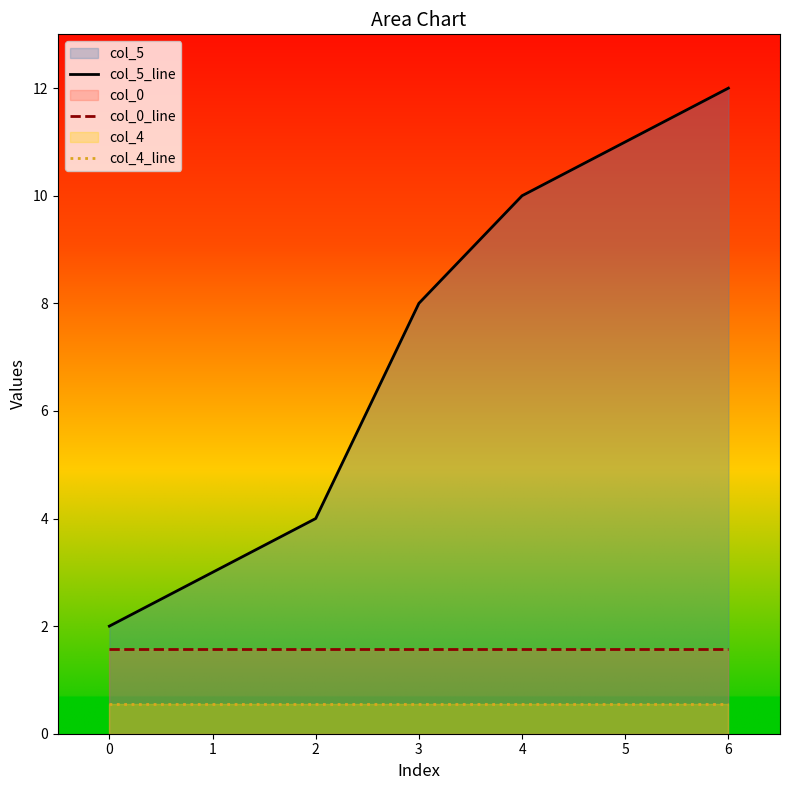

What is the sum of all col_4_line values?

3.9